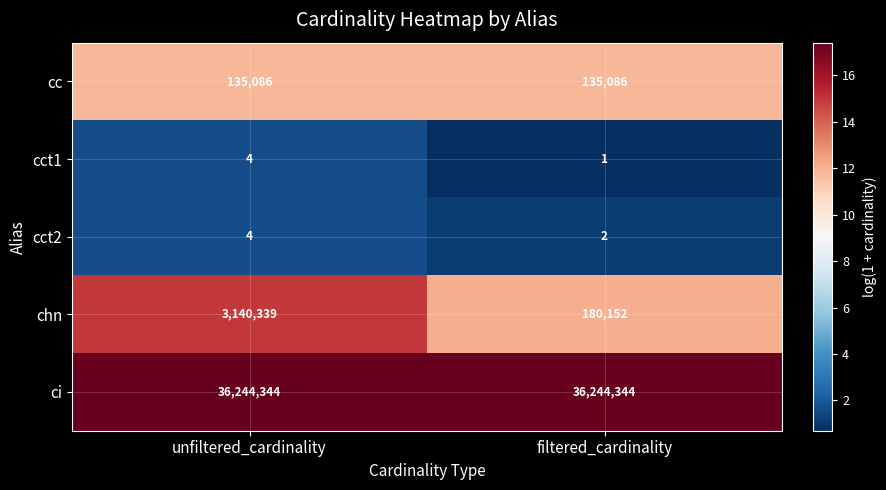

Reading left to right, extract all data points from this chart.

cc: 135086	135086
cct1: 4	1
cct2: 4	2
chn: 3140339	180152
ci: 36244344	36244344